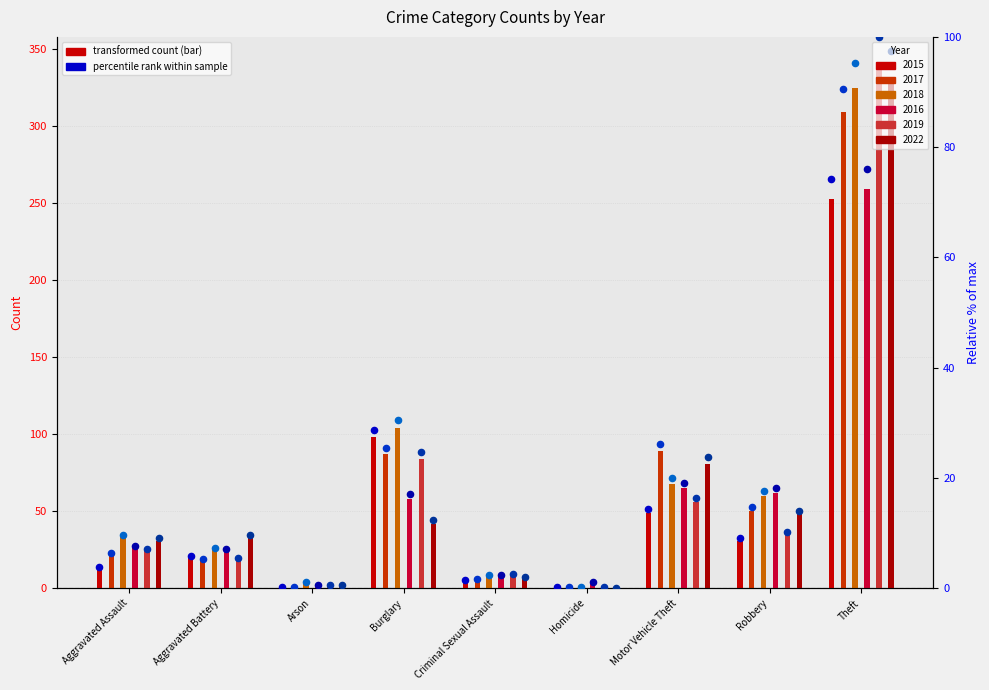

At how many categories does at least one series exceed 324?

1